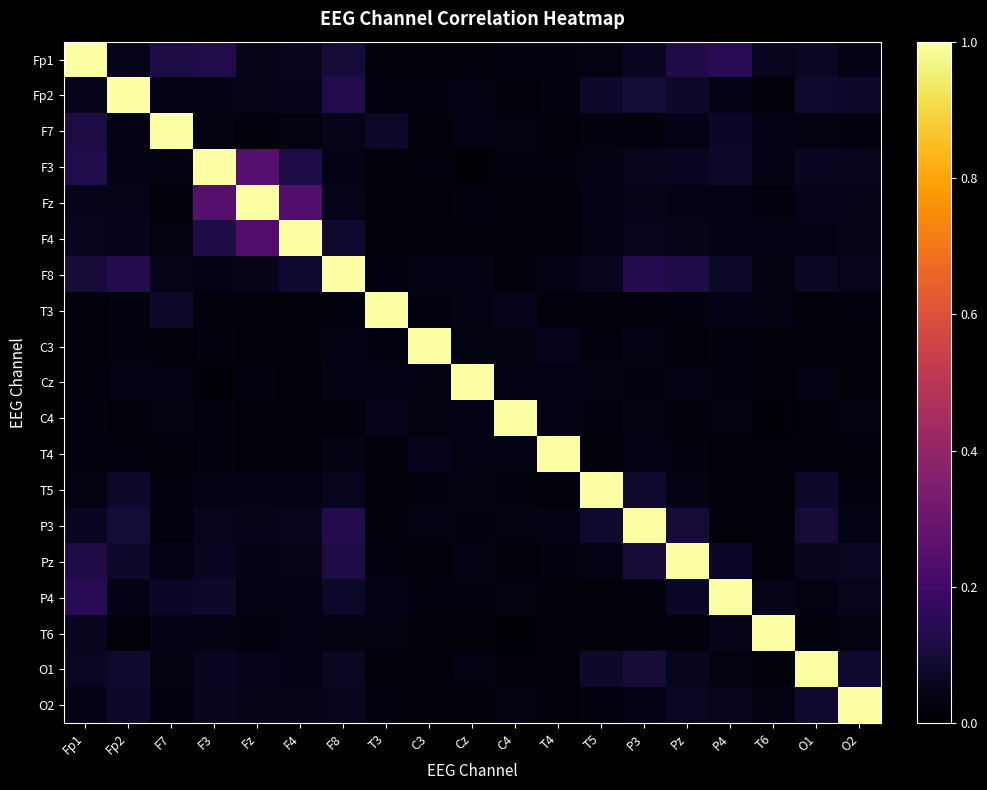

Reading left to right, extract all data points from this chart.

Fp1: Fp1=1.0	Fp2=0.0	F7=0.1	F3=0.1	Fz=0.0	F4=0.1	F8=0.1	T3=0.0	C3=0.0	Cz=0.0	C4=0.0	T4=0.0	T5=0.0	P3=0.1	Pz=0.1	P4=0.1	T6=0.1	O1=0.1	O2=0.0
Fp2: Fp1=0.0	Fp2=1.0	F7=0.0	F3=0.0	Fz=0.0	F4=0.0	F8=0.1	T3=0.0	C3=0.0	Cz=0.0	C4=0.0	T4=0.0	T5=0.1	P3=0.1	Pz=0.1	P4=0.0	T6=0.0	O1=0.1	O2=0.1
F7: Fp1=0.1	Fp2=0.0	F7=1.0	F3=0.0	Fz=0.0	F4=0.0	F8=0.0	T3=0.1	C3=0.0	Cz=0.0	C4=0.0	T4=0.0	T5=0.0	P3=0.0	Pz=0.0	P4=0.1	T6=0.0	O1=0.0	O2=0.0
F3: Fp1=0.1	Fp2=0.0	F7=0.0	F3=1.0	Fz=0.2	F4=0.1	F8=0.0	T3=0.0	C3=0.0	Cz=0.0	C4=0.0	T4=0.0	T5=0.0	P3=0.1	Pz=0.1	P4=0.1	T6=0.0	O1=0.1	O2=0.1
Fz: Fp1=0.0	Fp2=0.0	F7=0.0	F3=0.2	Fz=1.0	F4=0.2	F8=0.0	T3=0.0	C3=0.0	Cz=0.0	C4=0.0	T4=0.0	T5=0.0	P3=0.0	Pz=0.0	P4=0.0	T6=0.0	O1=0.1	O2=0.0
F4: Fp1=0.1	Fp2=0.0	F7=0.0	F3=0.1	Fz=0.2	F4=1.0	F8=0.1	T3=0.0	C3=0.0	Cz=0.0	C4=0.0	T4=0.0	T5=0.0	P3=0.1	Pz=0.0	P4=0.0	T6=0.0	O1=0.0	O2=0.0
F8: Fp1=0.1	Fp2=0.1	F7=0.0	F3=0.0	Fz=0.0	F4=0.1	F8=1.0	T3=0.0	C3=0.0	Cz=0.0	C4=0.0	T4=0.0	T5=0.1	P3=0.1	Pz=0.1	P4=0.1	T6=0.0	O1=0.1	O2=0.1
T3: Fp1=0.0	Fp2=0.0	F7=0.1	F3=0.0	Fz=0.0	F4=0.0	F8=0.0	T3=1.0	C3=0.0	Cz=0.0	C4=0.0	T4=0.0	T5=0.0	P3=0.0	Pz=0.0	P4=0.0	T6=0.0	O1=0.0	O2=0.0
C3: Fp1=0.0	Fp2=0.0	F7=0.0	F3=0.0	Fz=0.0	F4=0.0	F8=0.0	T3=0.0	C3=1.0	Cz=0.0	C4=0.0	T4=0.0	T5=0.0	P3=0.0	Pz=0.0	P4=0.0	T6=0.0	O1=0.0	O2=0.0
Cz: Fp1=0.0	Fp2=0.0	F7=0.0	F3=0.0	Fz=0.0	F4=0.0	F8=0.0	T3=0.0	C3=0.0	Cz=1.0	C4=0.0	T4=0.0	T5=0.0	P3=0.0	Pz=0.0	P4=0.0	T6=0.0	O1=0.0	O2=0.0
C4: Fp1=0.0	Fp2=0.0	F7=0.0	F3=0.0	Fz=0.0	F4=0.0	F8=0.0	T3=0.0	C3=0.0	Cz=0.0	C4=1.0	T4=0.0	T5=0.0	P3=0.0	Pz=0.0	P4=0.0	T6=0.0	O1=0.0	O2=0.0
T4: Fp1=0.0	Fp2=0.0	F7=0.0	F3=0.0	Fz=0.0	F4=0.0	F8=0.0	T3=0.0	C3=0.0	Cz=0.0	C4=0.0	T4=1.0	T5=0.0	P3=0.0	Pz=0.0	P4=0.0	T6=0.0	O1=0.0	O2=0.0
T5: Fp1=0.0	Fp2=0.1	F7=0.0	F3=0.0	Fz=0.0	F4=0.0	F8=0.1	T3=0.0	C3=0.0	Cz=0.0	C4=0.0	T4=0.0	T5=1.0	P3=0.1	Pz=0.0	P4=0.0	T6=0.0	O1=0.1	O2=0.0
P3: Fp1=0.1	Fp2=0.1	F7=0.0	F3=0.1	Fz=0.0	F4=0.1	F8=0.1	T3=0.0	C3=0.0	Cz=0.0	C4=0.0	T4=0.0	T5=0.1	P3=1.0	Pz=0.1	P4=0.0	T6=0.0	O1=0.1	O2=0.0
Pz: Fp1=0.1	Fp2=0.1	F7=0.0	F3=0.1	Fz=0.0	F4=0.0	F8=0.1	T3=0.0	C3=0.0	Cz=0.0	C4=0.0	T4=0.0	T5=0.0	P3=0.1	Pz=1.0	P4=0.1	T6=0.0	O1=0.1	O2=0.1
P4: Fp1=0.1	Fp2=0.0	F7=0.1	F3=0.1	Fz=0.0	F4=0.0	F8=0.1	T3=0.0	C3=0.0	Cz=0.0	C4=0.0	T4=0.0	T5=0.0	P3=0.0	Pz=0.1	P4=1.0	T6=0.0	O1=0.0	O2=0.1
T6: Fp1=0.1	Fp2=0.0	F7=0.0	F3=0.0	Fz=0.0	F4=0.0	F8=0.0	T3=0.0	C3=0.0	Cz=0.0	C4=0.0	T4=0.0	T5=0.0	P3=0.0	Pz=0.0	P4=0.0	T6=1.0	O1=0.0	O2=0.0
O1: Fp1=0.1	Fp2=0.1	F7=0.0	F3=0.1	Fz=0.1	F4=0.0	F8=0.1	T3=0.0	C3=0.0	Cz=0.0	C4=0.0	T4=0.0	T5=0.1	P3=0.1	Pz=0.1	P4=0.0	T6=0.0	O1=1.0	O2=0.1
O2: Fp1=0.0	Fp2=0.1	F7=0.0	F3=0.1	Fz=0.0	F4=0.0	F8=0.1	T3=0.0	C3=0.0	Cz=0.0	C4=0.0	T4=0.0	T5=0.0	P3=0.0	Pz=0.1	P4=0.1	T6=0.0	O1=0.1	O2=1.0